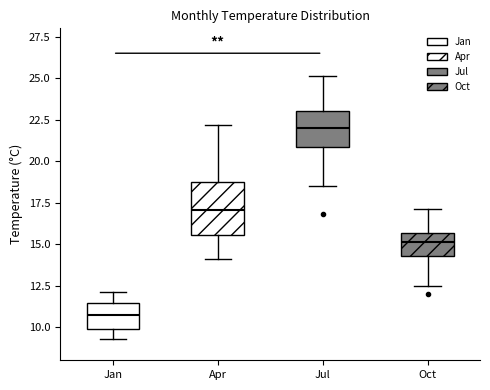

Which box has the lowest median line?

Jan